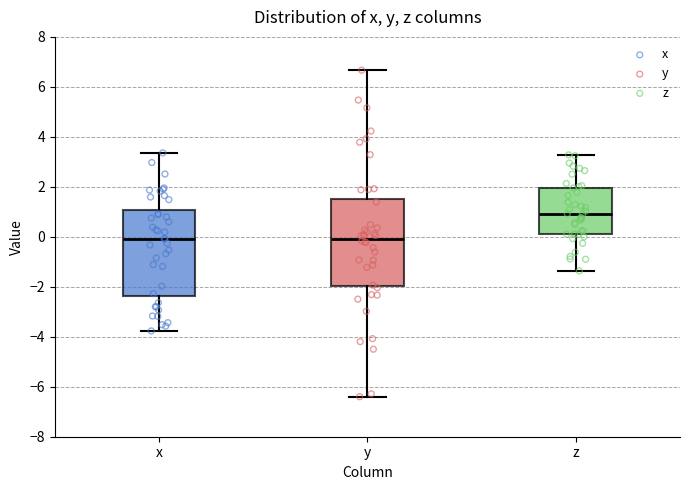

Reading left to right, read every box against the y-axis: the position of its median line, the range the box covers, and the ends of its whiskers. The values are not printed on the chart, so give them approximately, as read against the axis.

x: median 0.0, box -2.4 to 1.0, whiskers -3.8 to 3.4
y: median 0.0, box -2.0 to 1.6, whiskers -6.4 to 6.6
z: median 1.0, box 0.2 to 2.0, whiskers -1.4 to 3.2